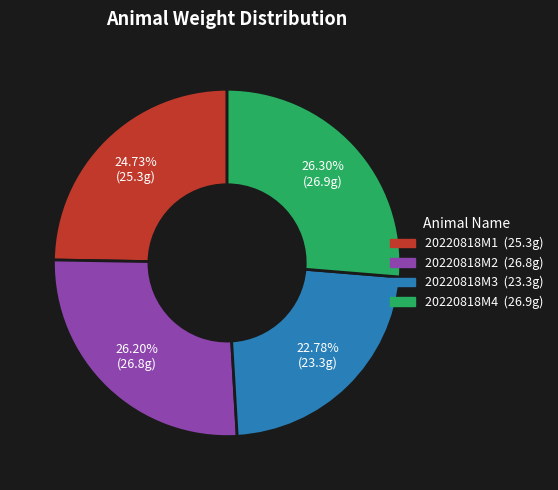

What is the smallest slice in the pie chart?

20220818M3